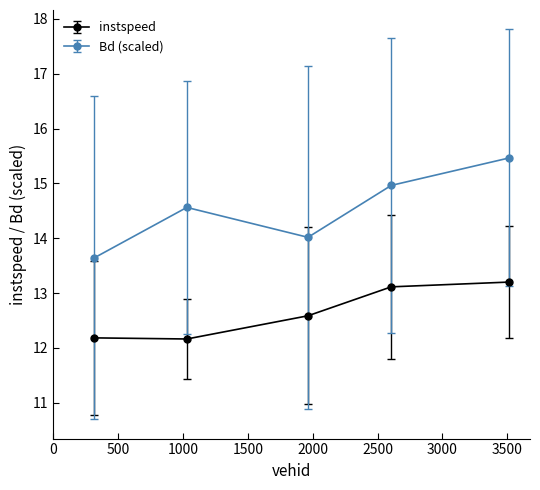

Which series has the widest spread of values?

Bd (scaled)